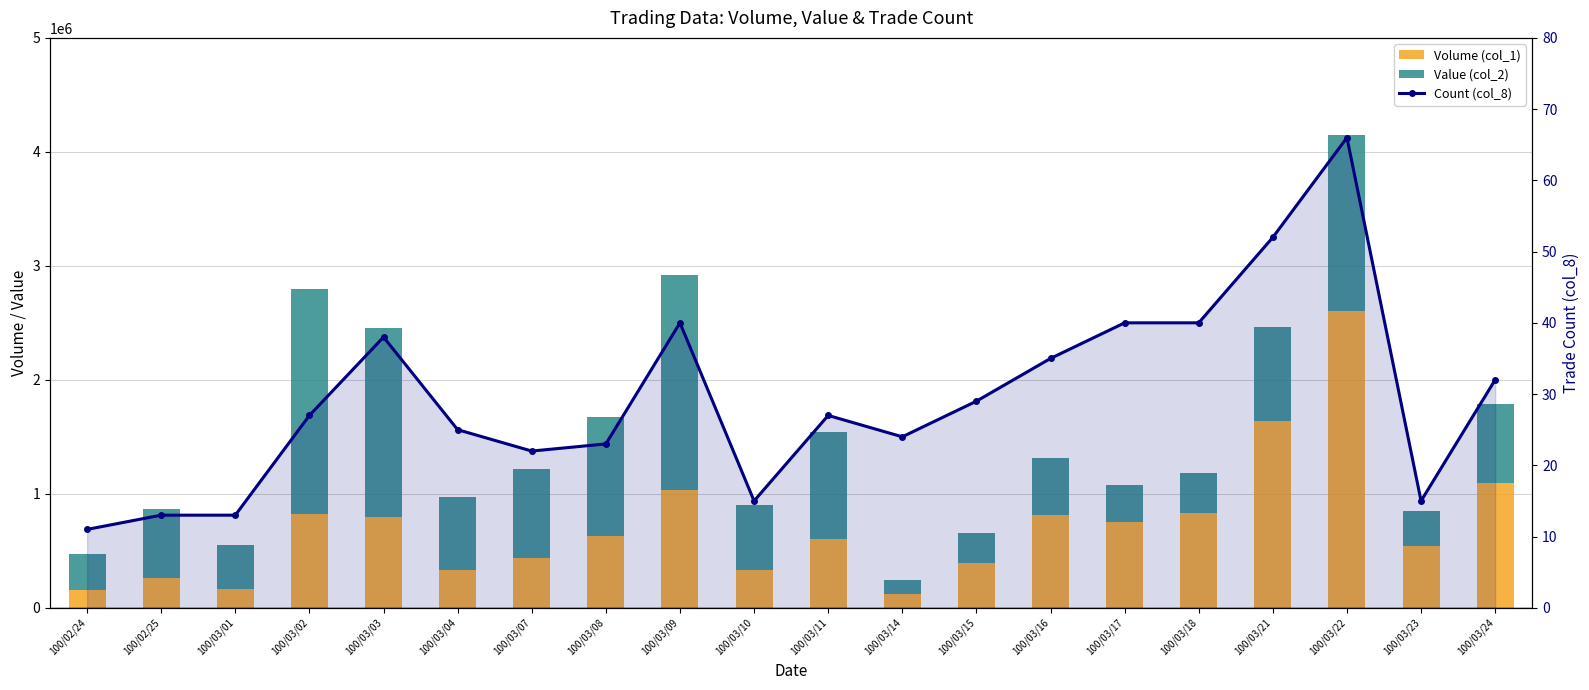

Where does the Volume (col_1) series first go above 628000?

100/03/02